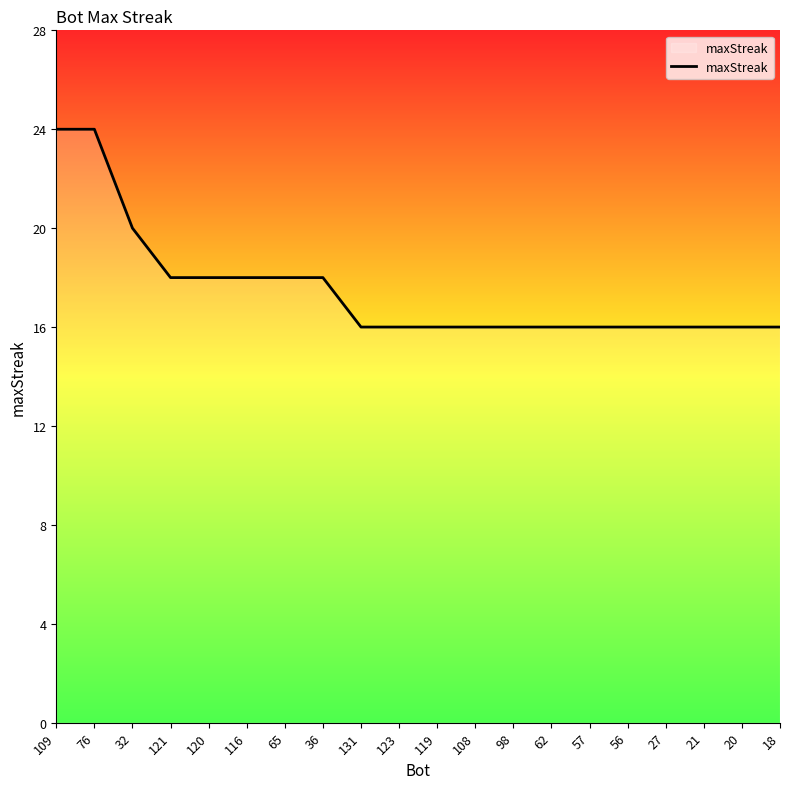

What is the difference between the maximum and second lowest values?

8